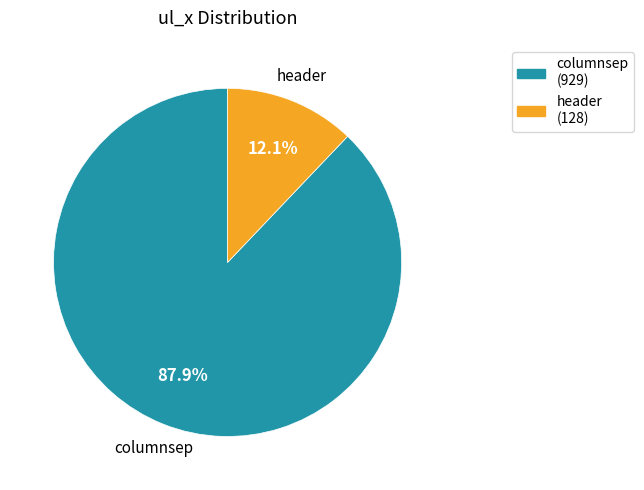

What percentage do columnsep and header together represent?

100.0%